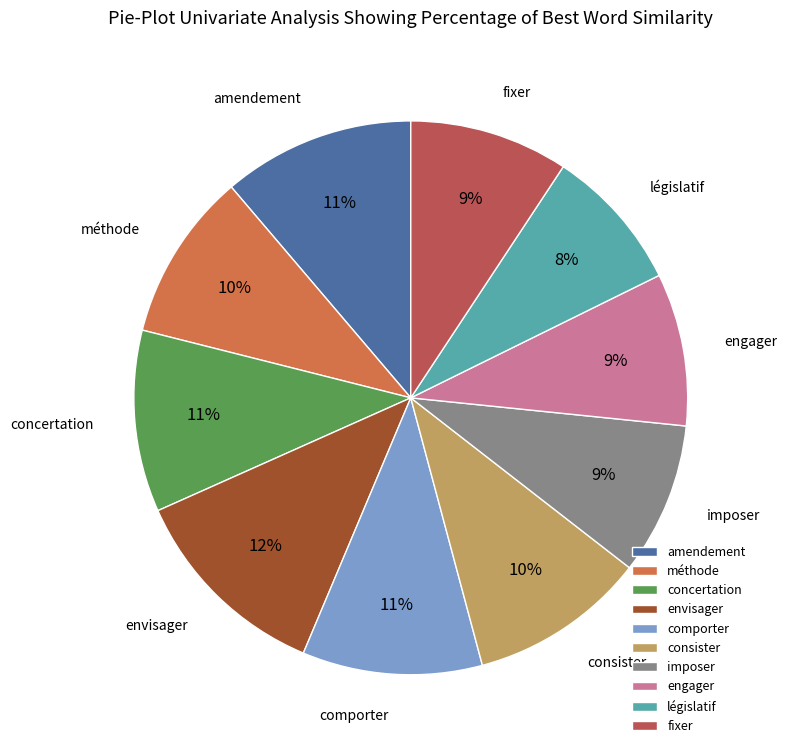

Does imposer represent more than half of the total?

No